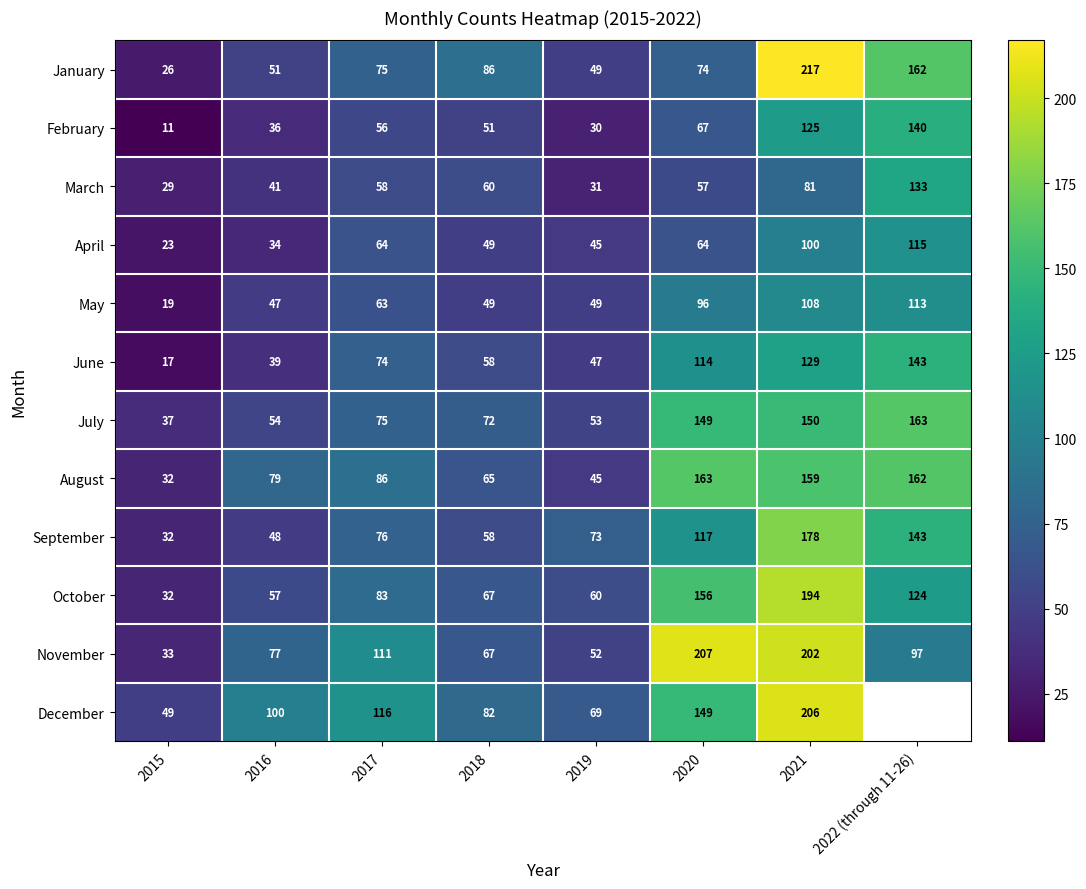

What is the average value of the September series?

91